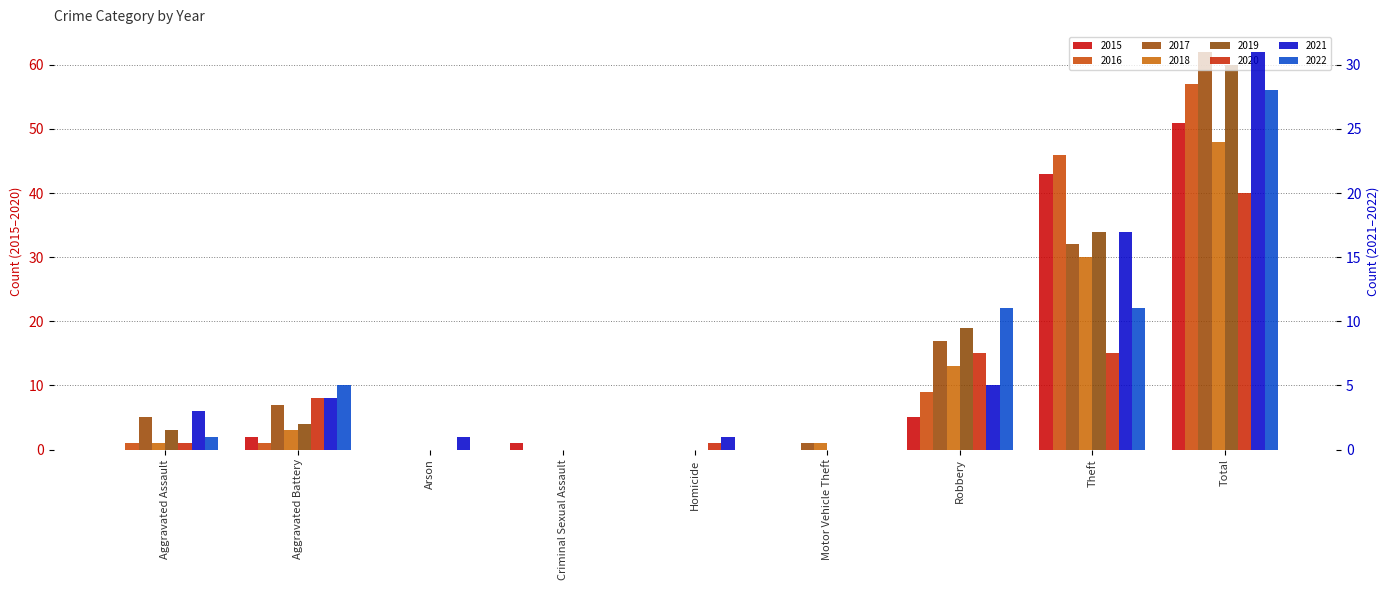

What is the approximate value of 2019 at Theft, to the nearest 5?

35